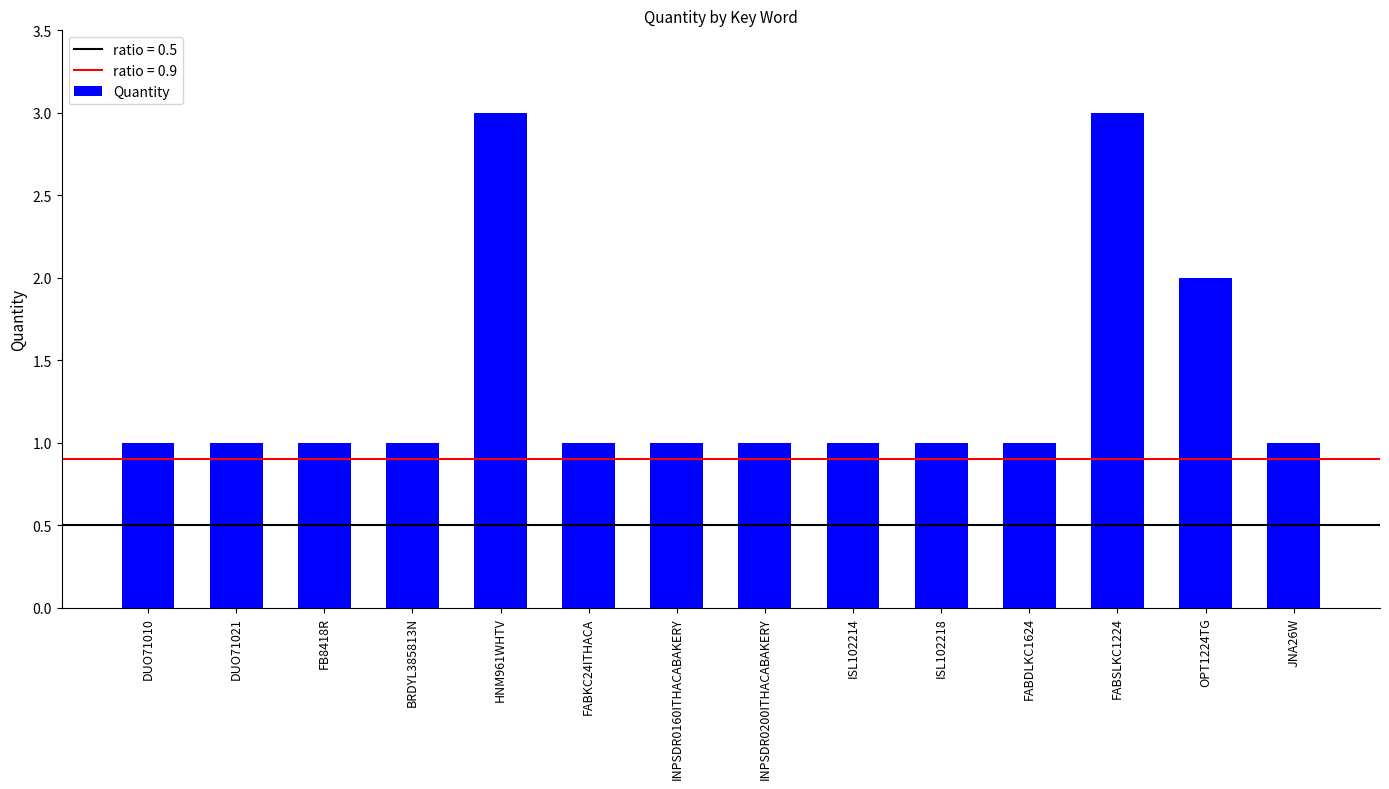

The chart shows a value of 0 at BRDYL385813N. True or false?

False